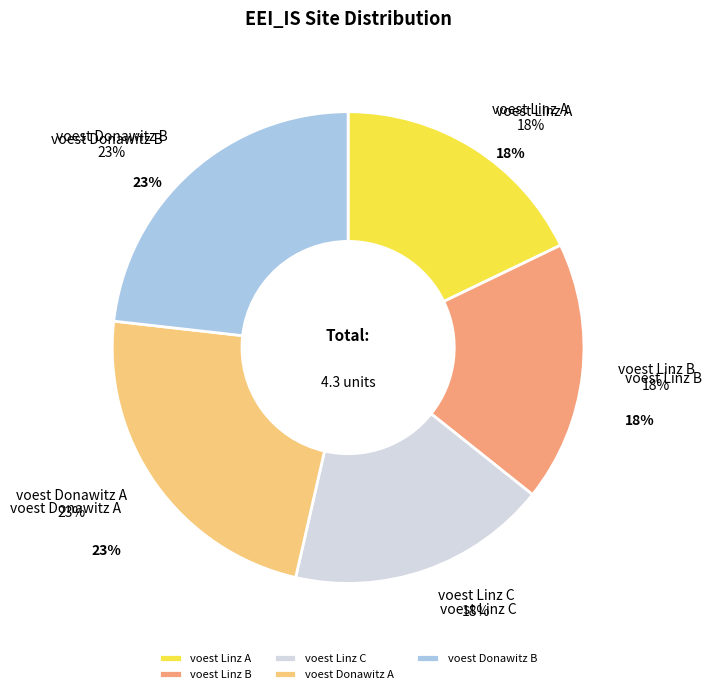

Does voest Linz C account for over 50% of the chart?

No